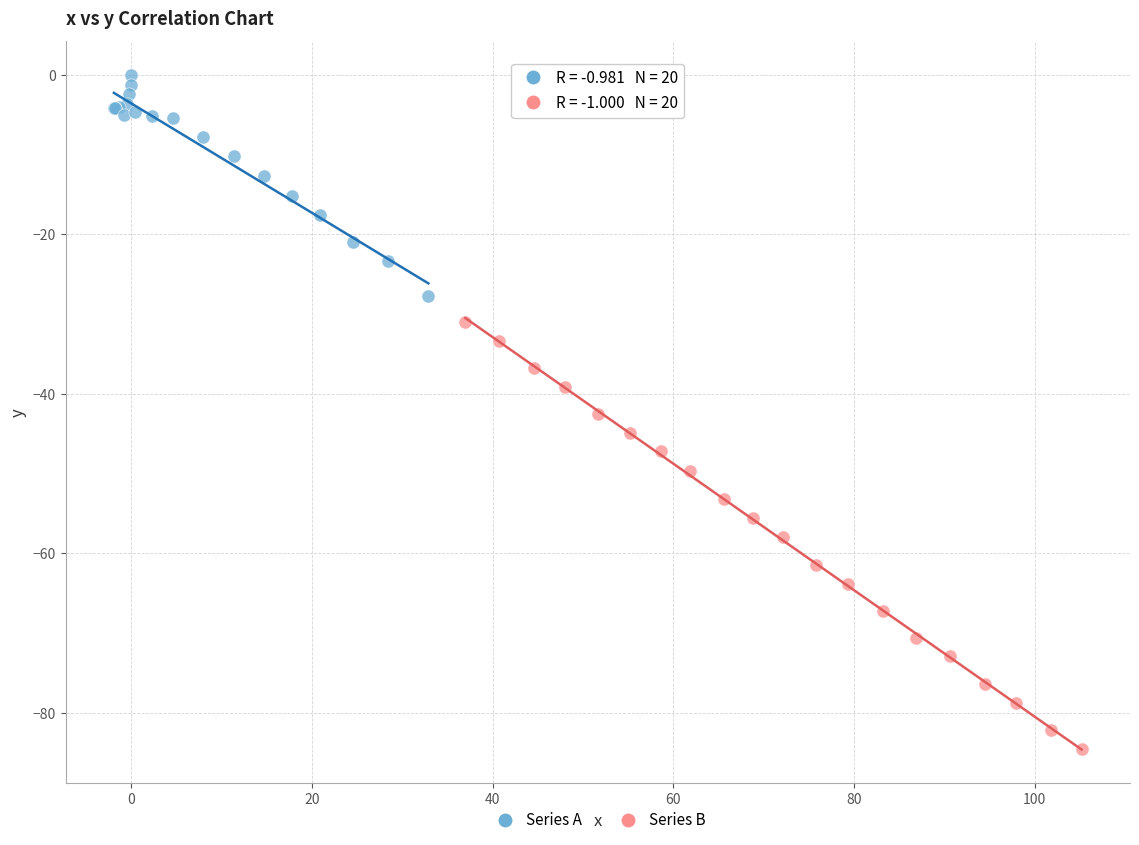

Which series has the largest Y range (max minus min)?

Series B